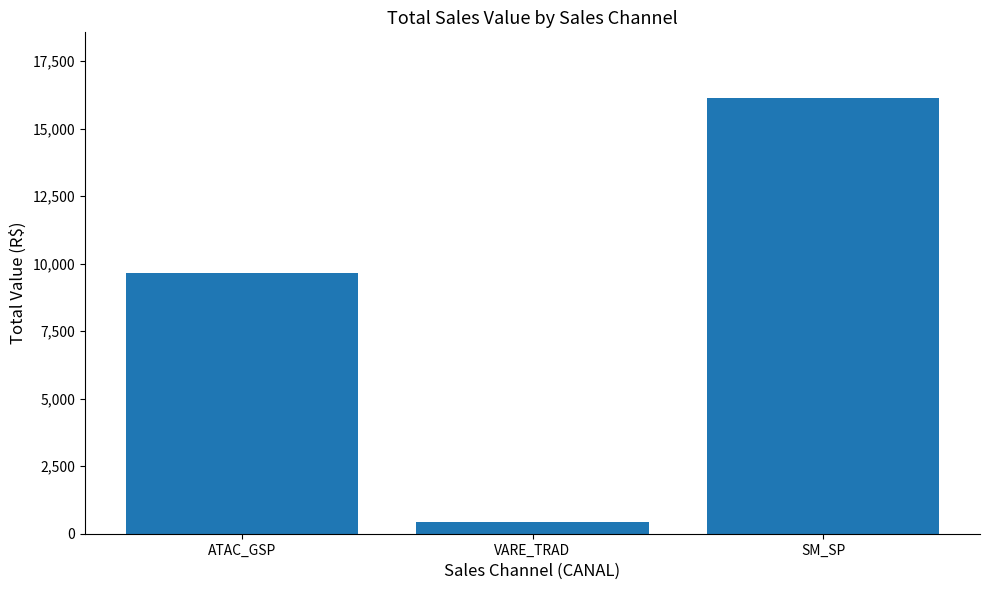

What is the difference between the values at ATAC_GSP and SM_SP?

6508.4